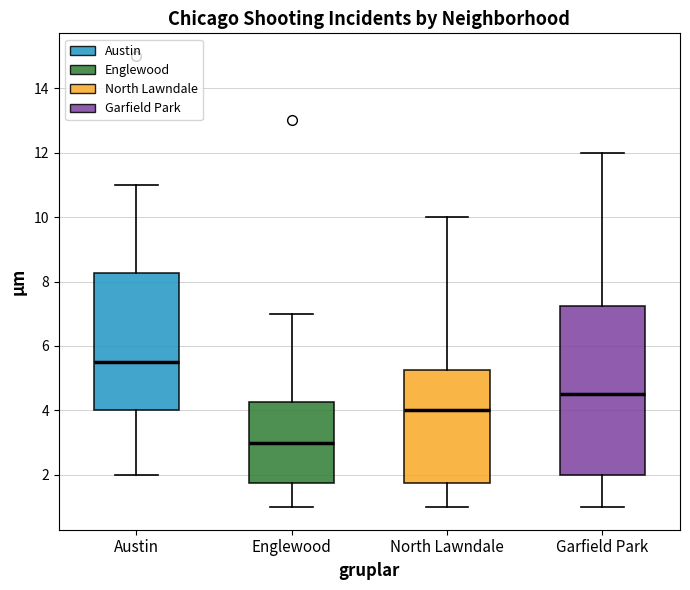

Which box has the lowest median line?

Englewood